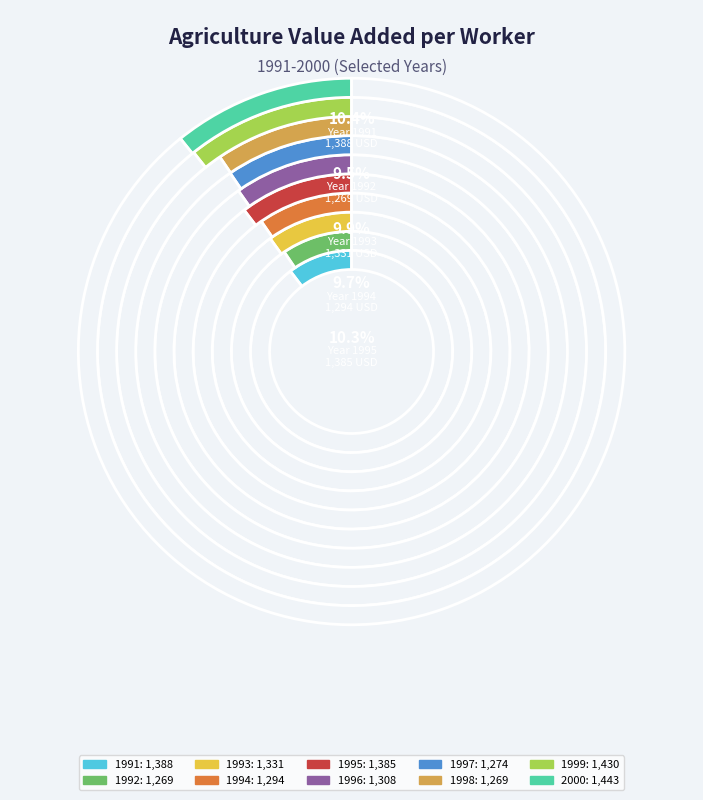

What is the change in value from 1991 to 2000?

+55.0